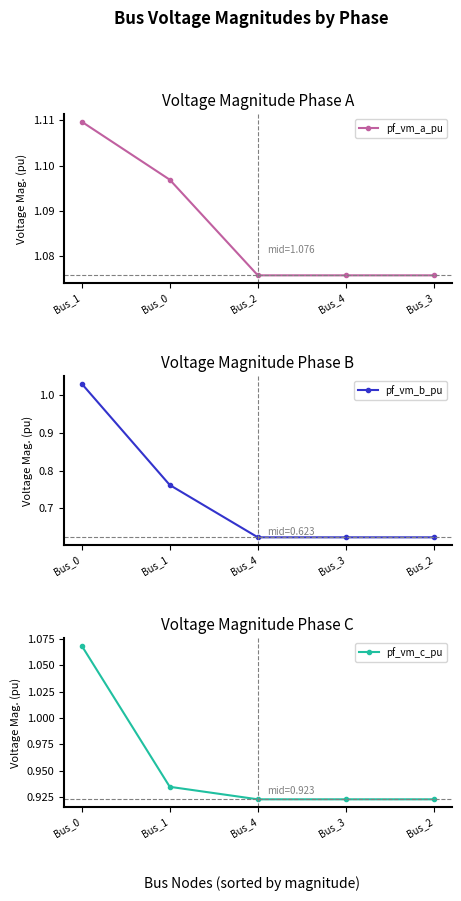

How many series are shown in this chart?

3